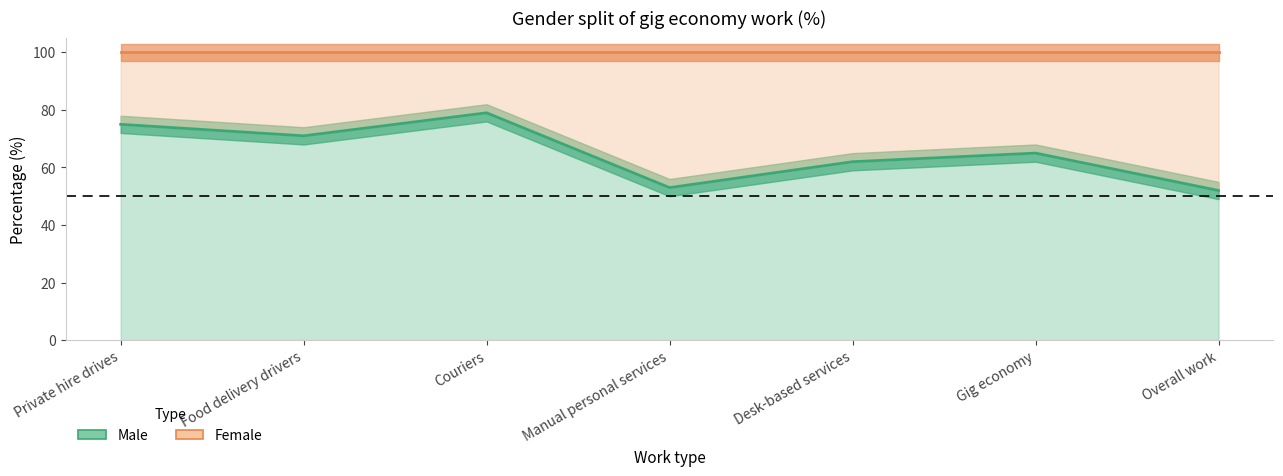

What position from the left is Overall work?

7